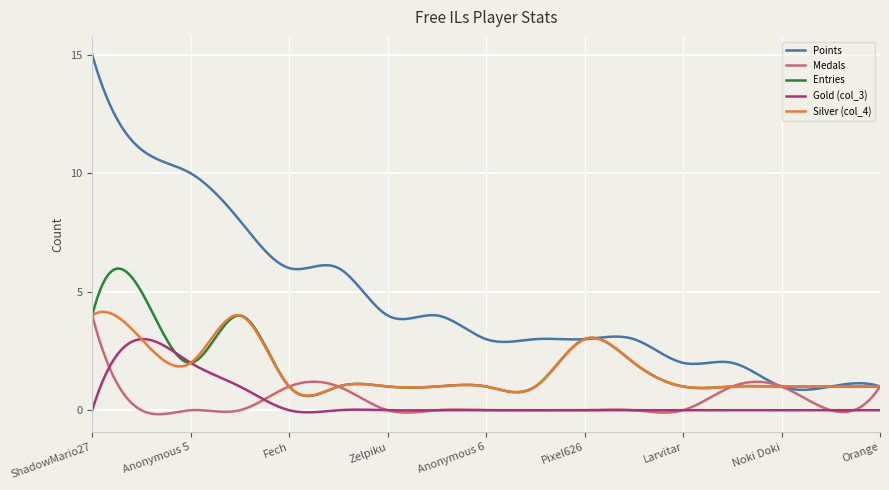

Does the chart display data point markers on the line(s)?

No